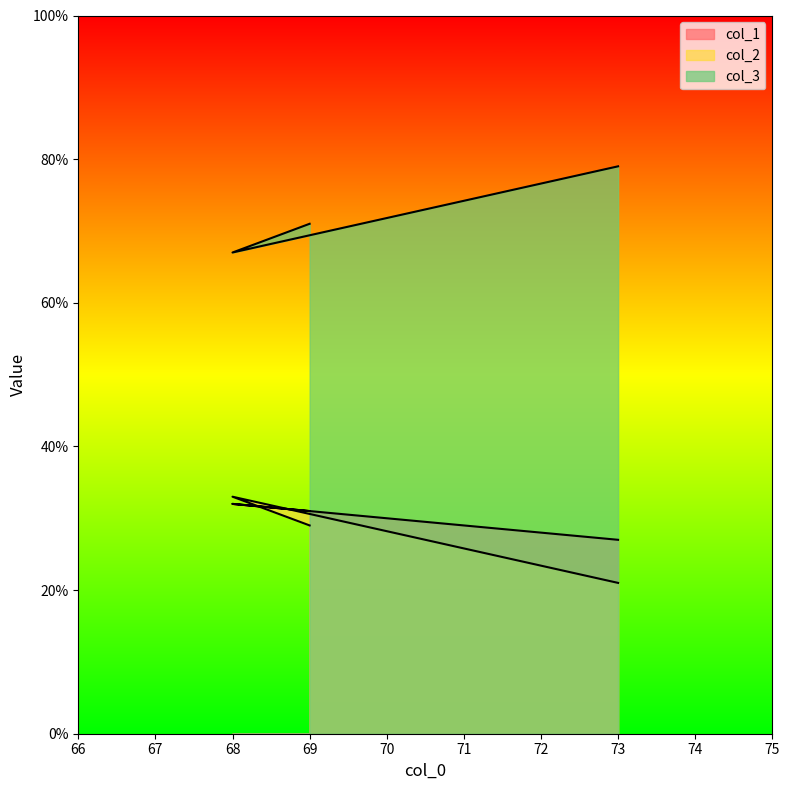

What value does the col_1 series have at 73?

27